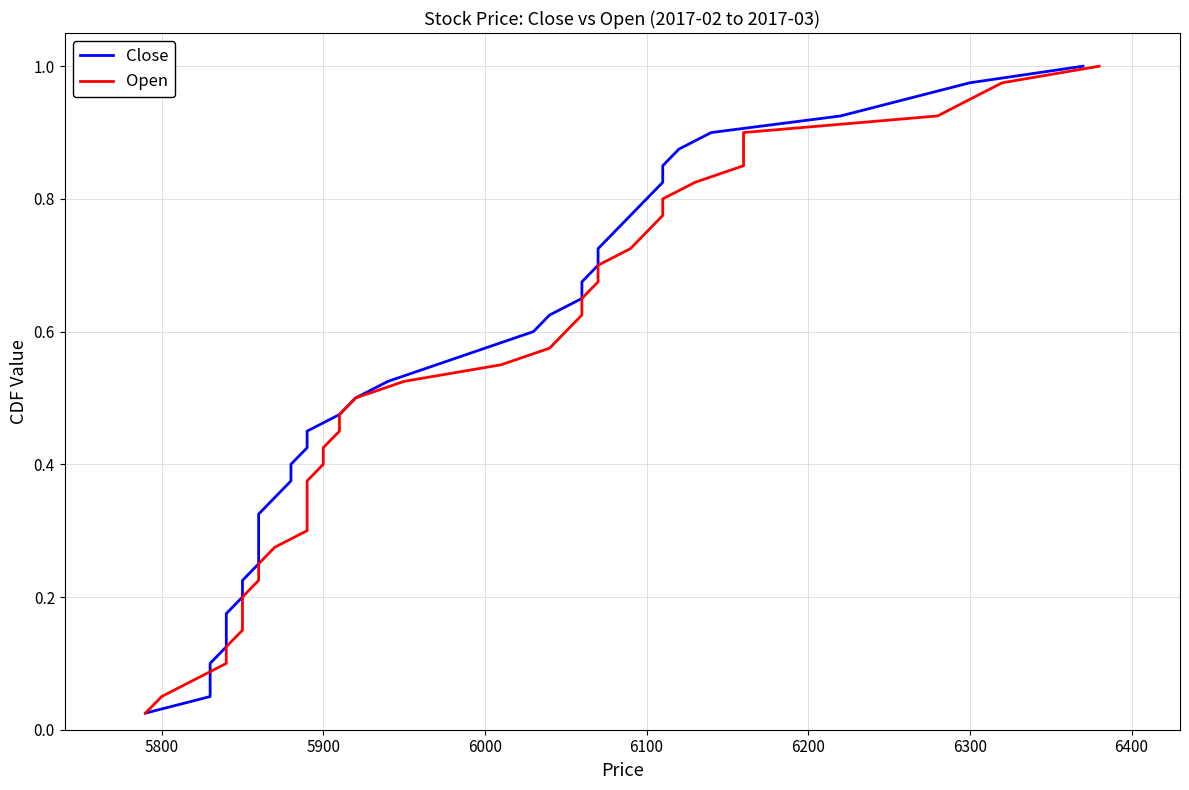

True or false: Close has more than 0 interior local peaks.

False